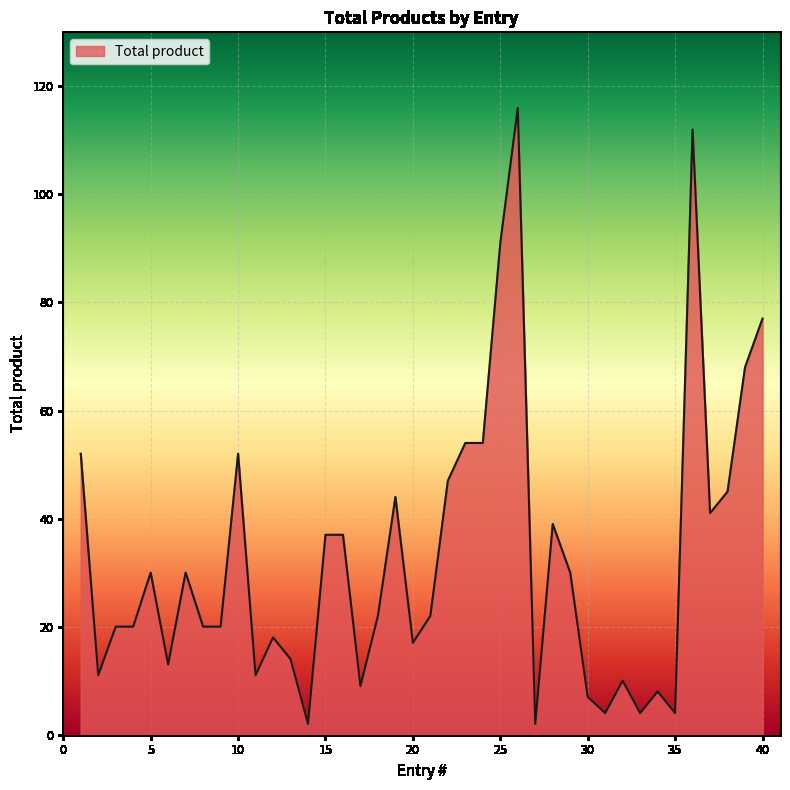

What is the difference between the second highest and second lowest values?

110